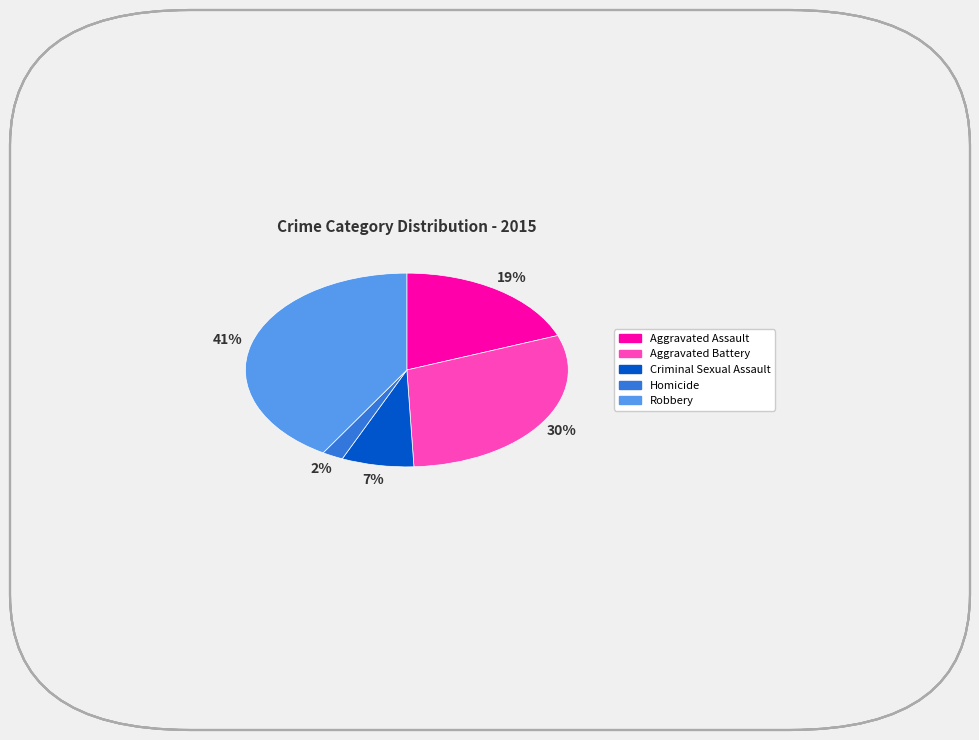

What is the largest slice in the pie chart?

Robbery